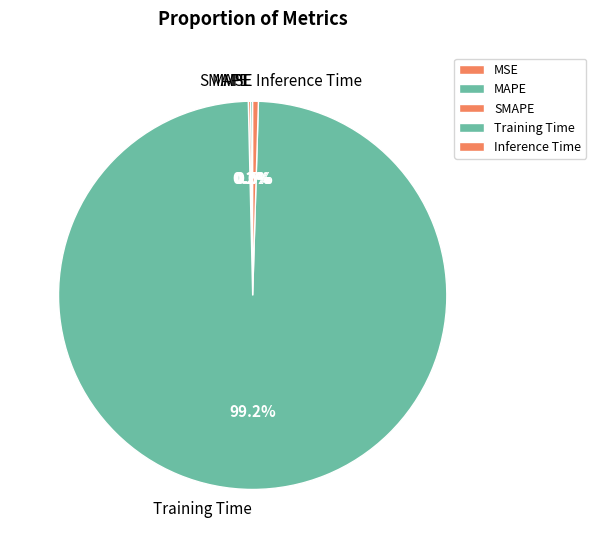

Which slice is the largest?

Training Time